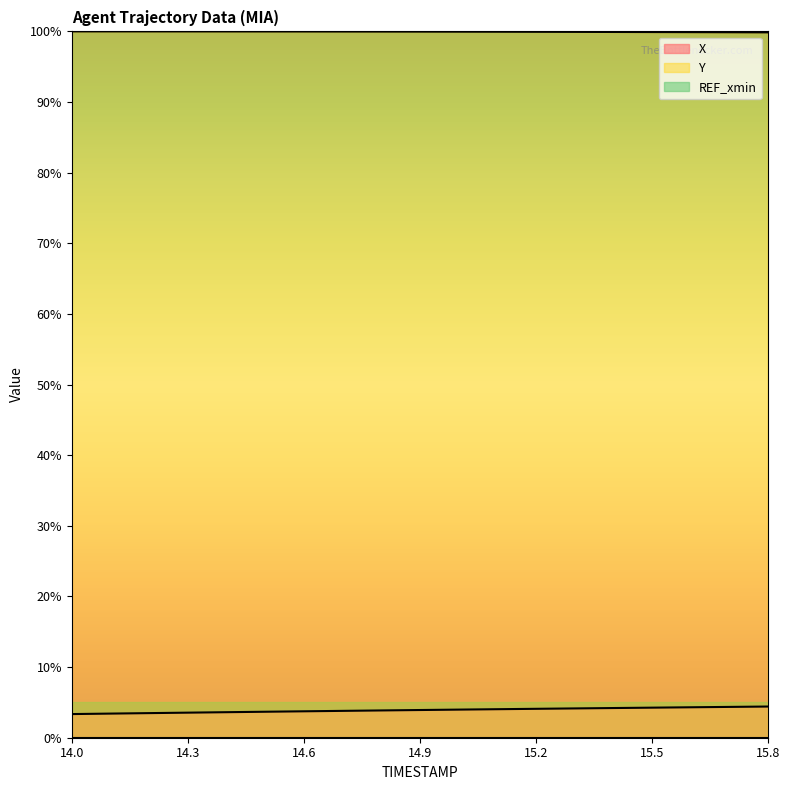

What is the minimum value for X?

3.3